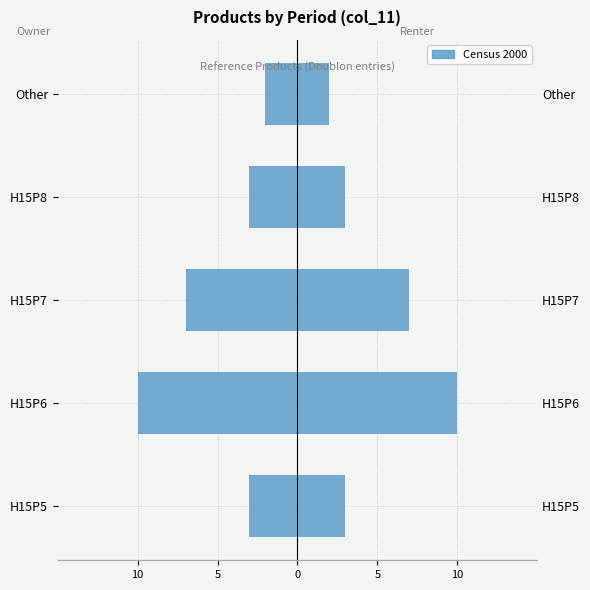

Is it true that the value at H15P6 is -10?

True